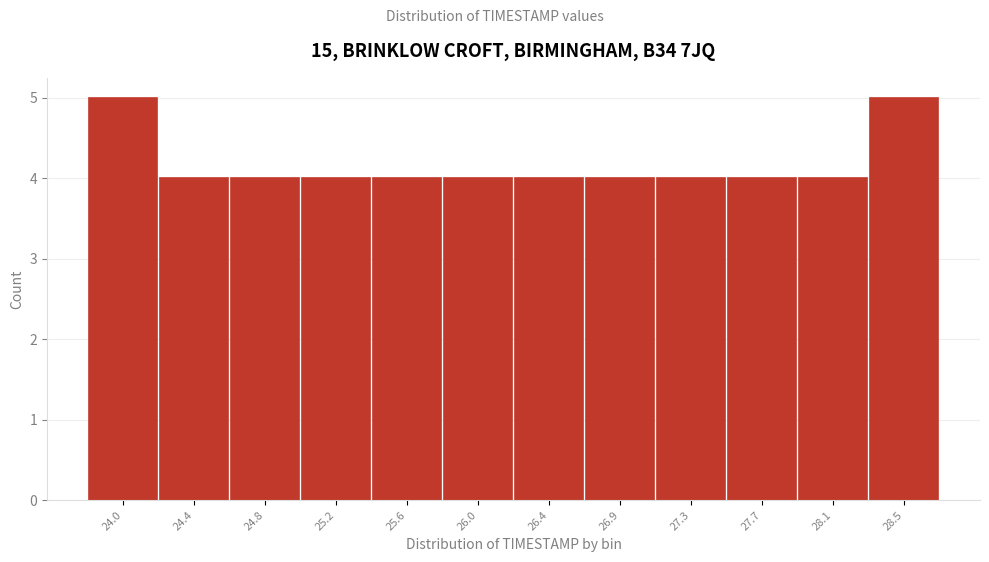

Reading left to right, extract all data points from this chart.

5	4	4	4	4	4	4	4	4	4	4	5